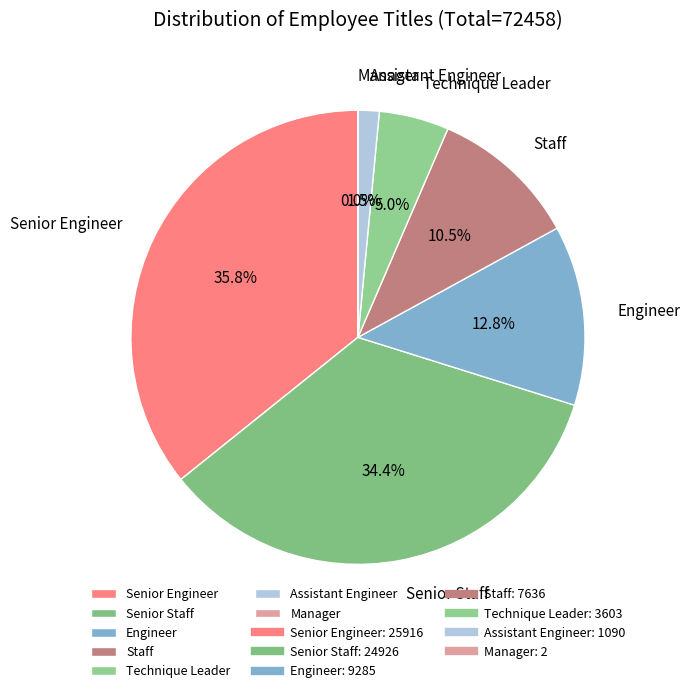

What percentage is the Senior Staff slice, to the nearest percent?

34%